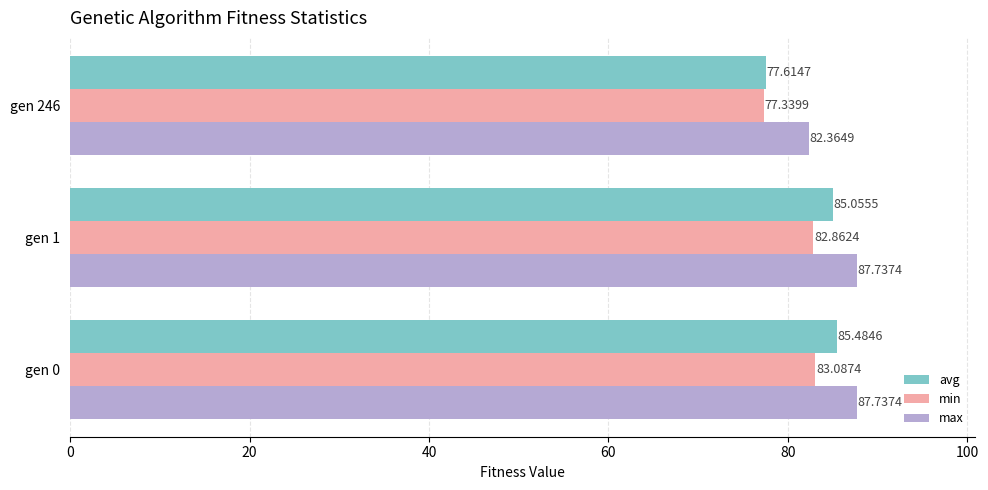

List the labels in order of avg value, smallest first.

gen 246, gen 1, gen 0